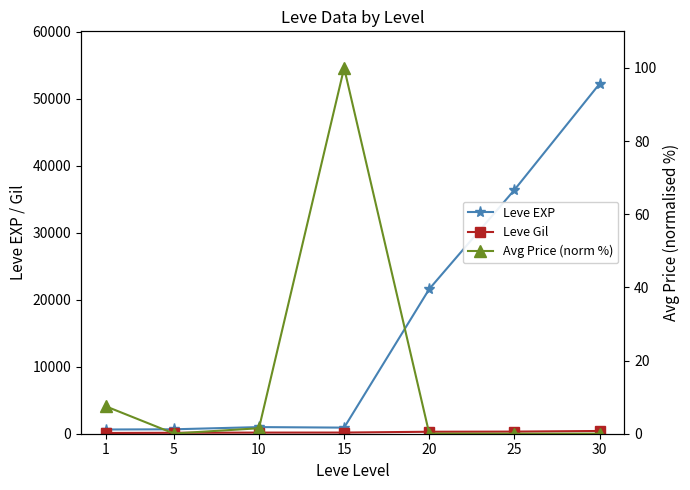

Reading left to right, transcribe all the data shown in this chart.

Leve EXP: 1=630.0	5=660.0	10=990.0	15=910.0	20=21600.0	25=36390.0	30=52220.0
Leve Gil: 1=112.0	5=140.0	10=170.0	15=174.0	20=295.0	25=317.0	30=410.0
Avg Price (norm %): 1=7.5	5=0.1	10=1.5	15=100.0	20=0.0	25=0.0	30=0.0